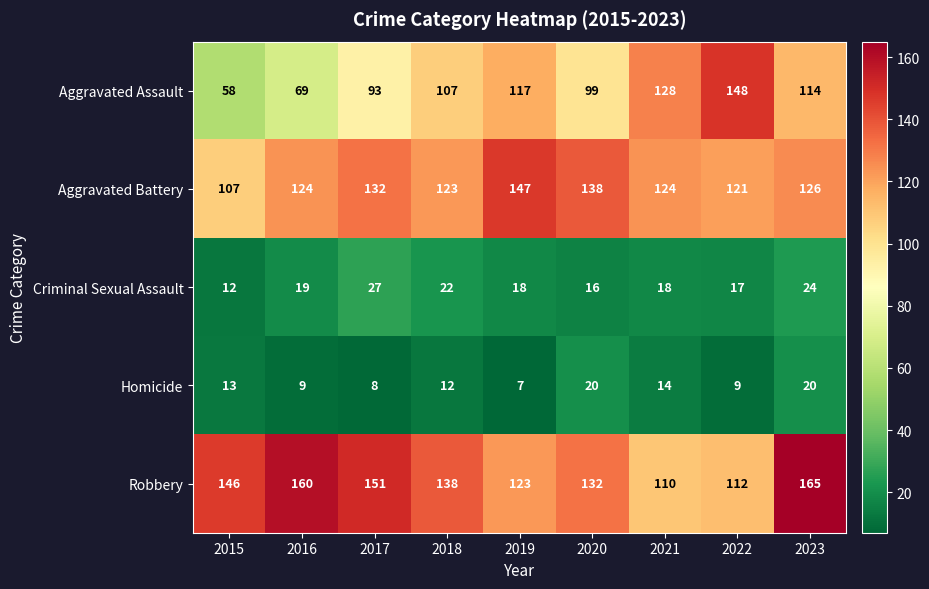

What is the greatest value displayed?

165